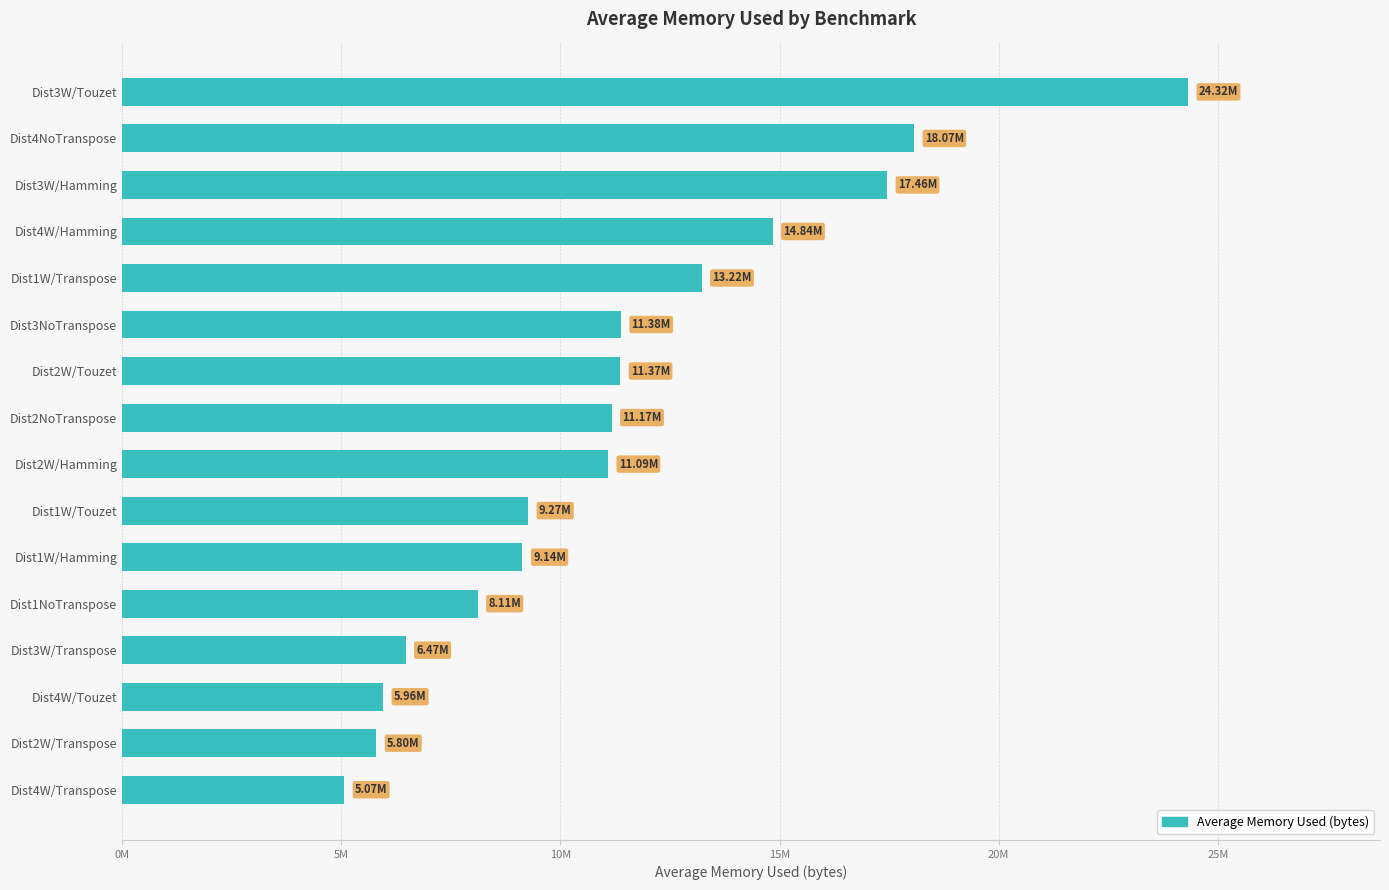

Does the chart contain any negative values?

No